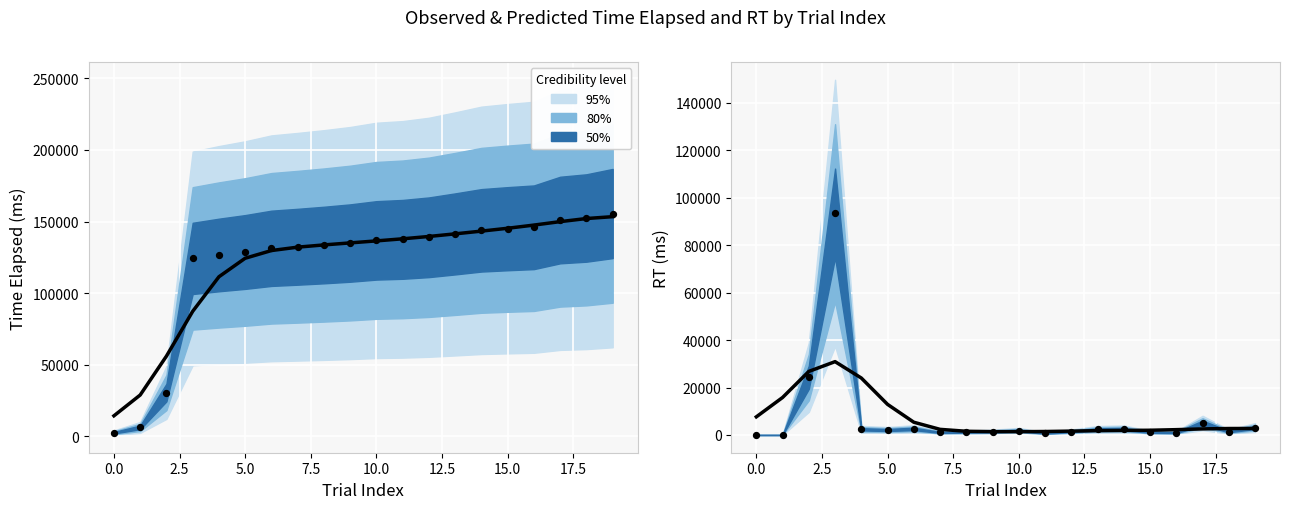

Is the value of rt at 28 greater than the value of time_elapsed at 76?

No